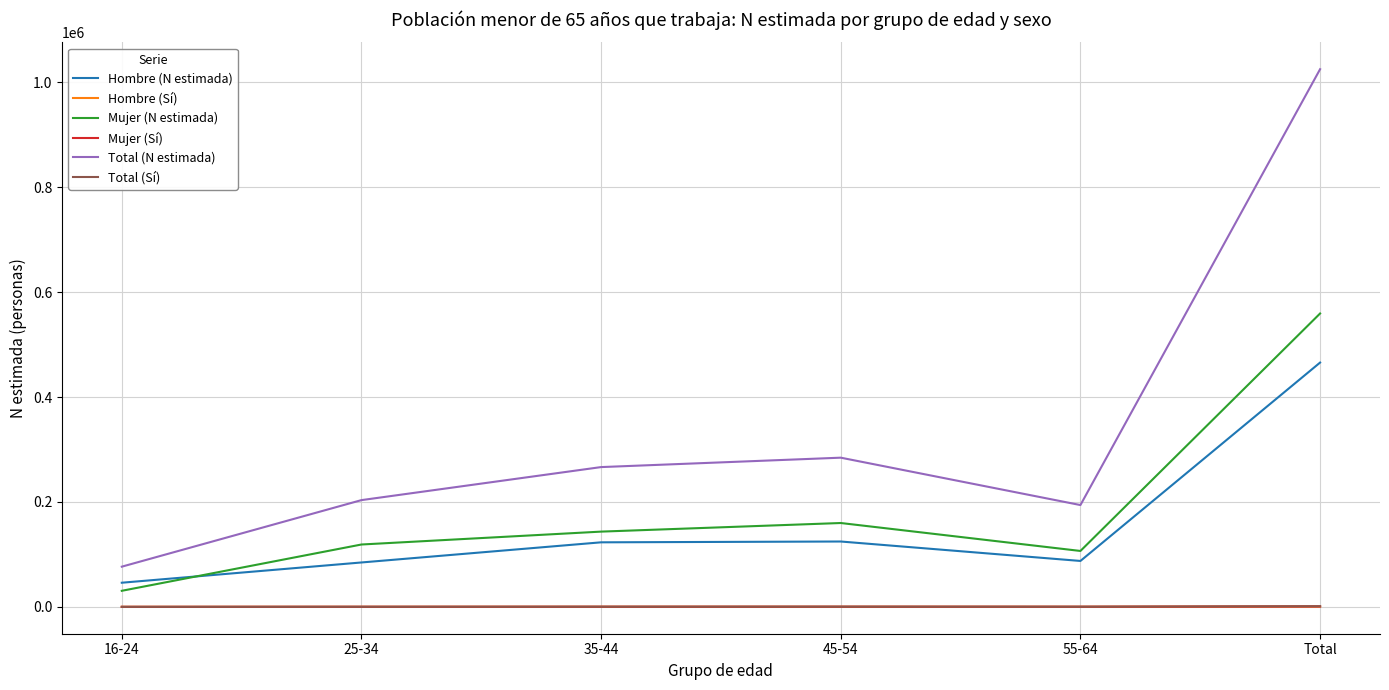

Is the value of Hombre (N estimada) at 45-54 greater than the value of Total (N estimada) at 16-24?

Yes